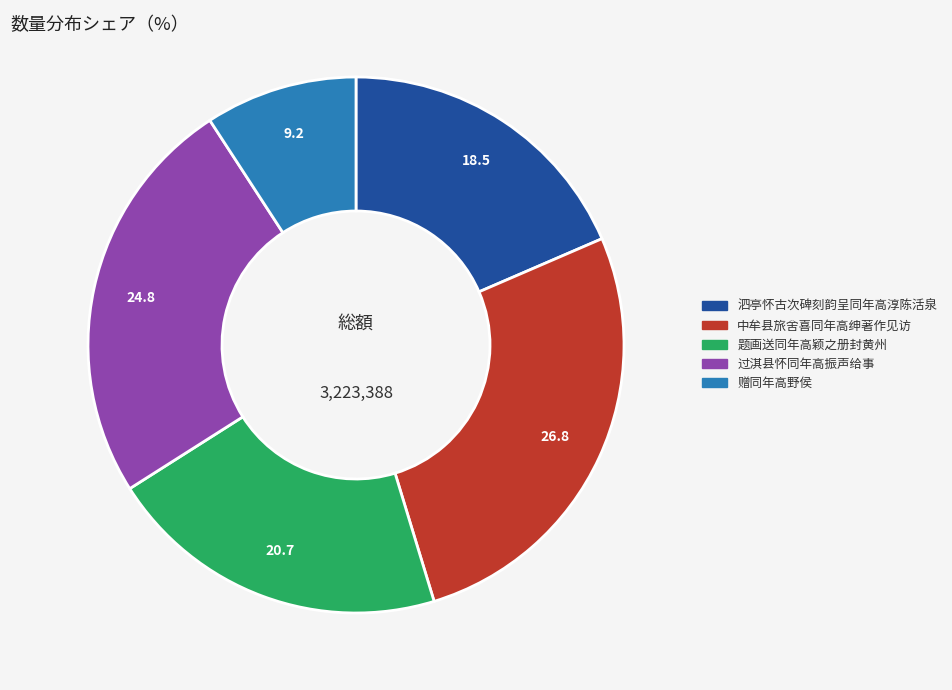

The 中牟县旅舍喜同年高绅著作见访 slice represents 40% of the pie. True or false?

False